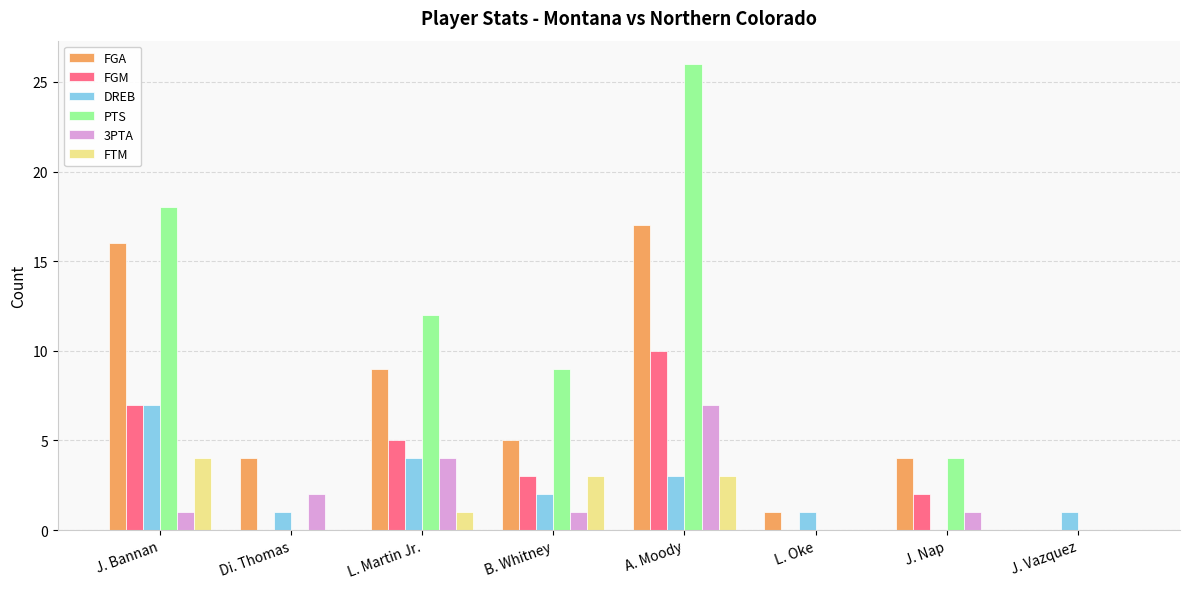

The FTM series shows 1 at J. Vazquez. True or false?

False